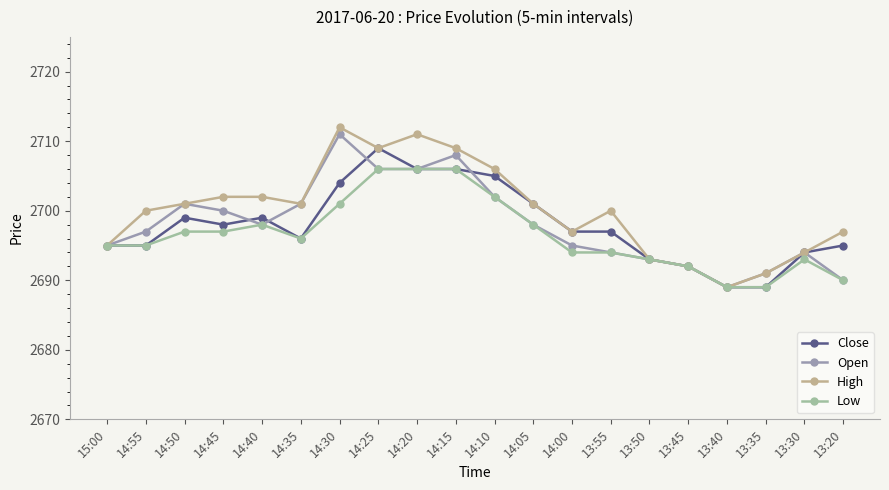

What is the label of the 4th point from the left?

14:45